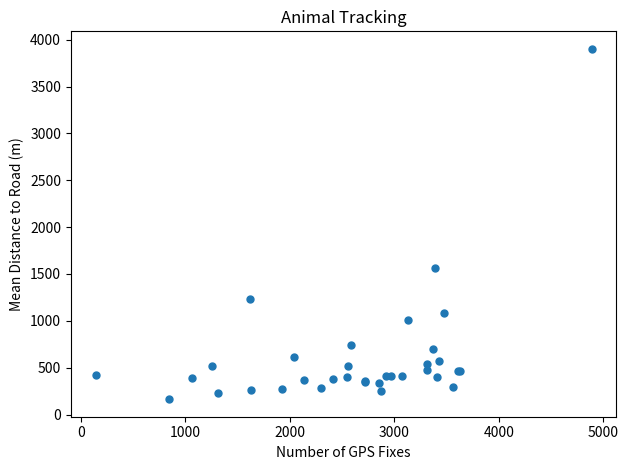

What Y value in the scatter plot is closest to 2032?

1558.1